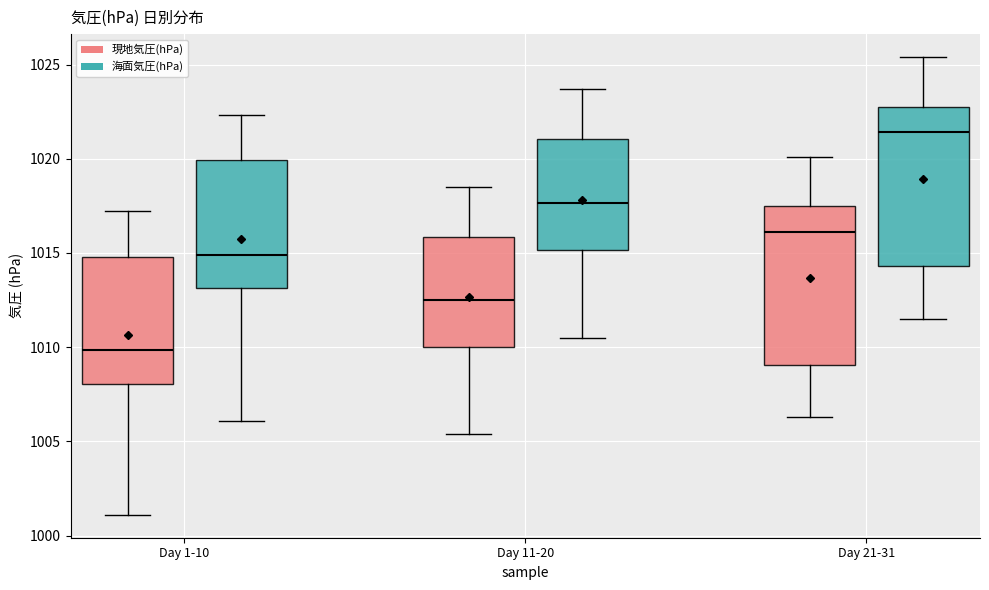

Reading left to right, read every box against the y-axis: the position of its median line, the range the box covers, and the ends of its whiskers. The values are not printed on the chart, so give them approximately, as read against the axis.

Day 1-10 (現地気圧(hPa)): median 1010.0, box 1008.0 to 1015.0, whiskers 1001.0 to 1017.0
Day 1-10 (海面気圧(hPa)): median 1015.0, box 1013.0 to 1020.0, whiskers 1006.0 to 1022.5
Day 11-20 (現地気圧(hPa)): median 1012.5, box 1010.0 to 1016.0, whiskers 1005.5 to 1018.5
Day 11-20 (海面気圧(hPa)): median 1017.5, box 1015.0 to 1021.0, whiskers 1010.5 to 1023.5
Day 21-31 (現地気圧(hPa)): median 1016.0, box 1009.0 to 1017.5, whiskers 1006.5 to 1020.0
Day 21-31 (海面気圧(hPa)): median 1021.5, box 1014.5 to 1023.0, whiskers 1011.5 to 1025.5